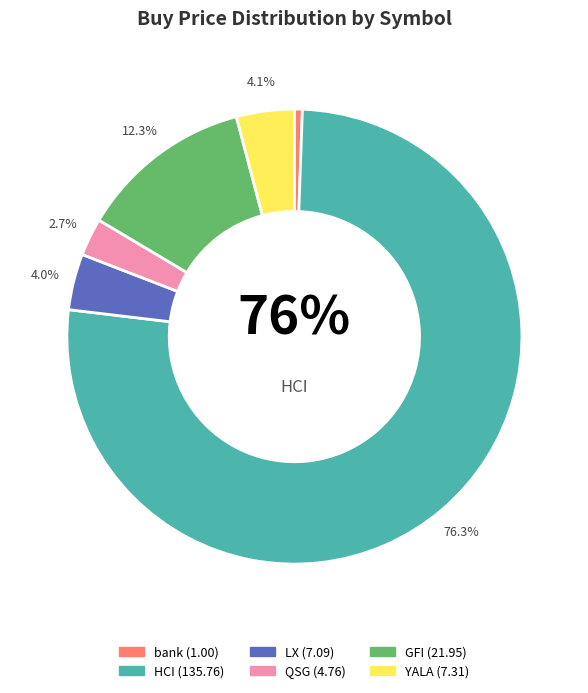

Which slice represents more than half of the pie?

HCI